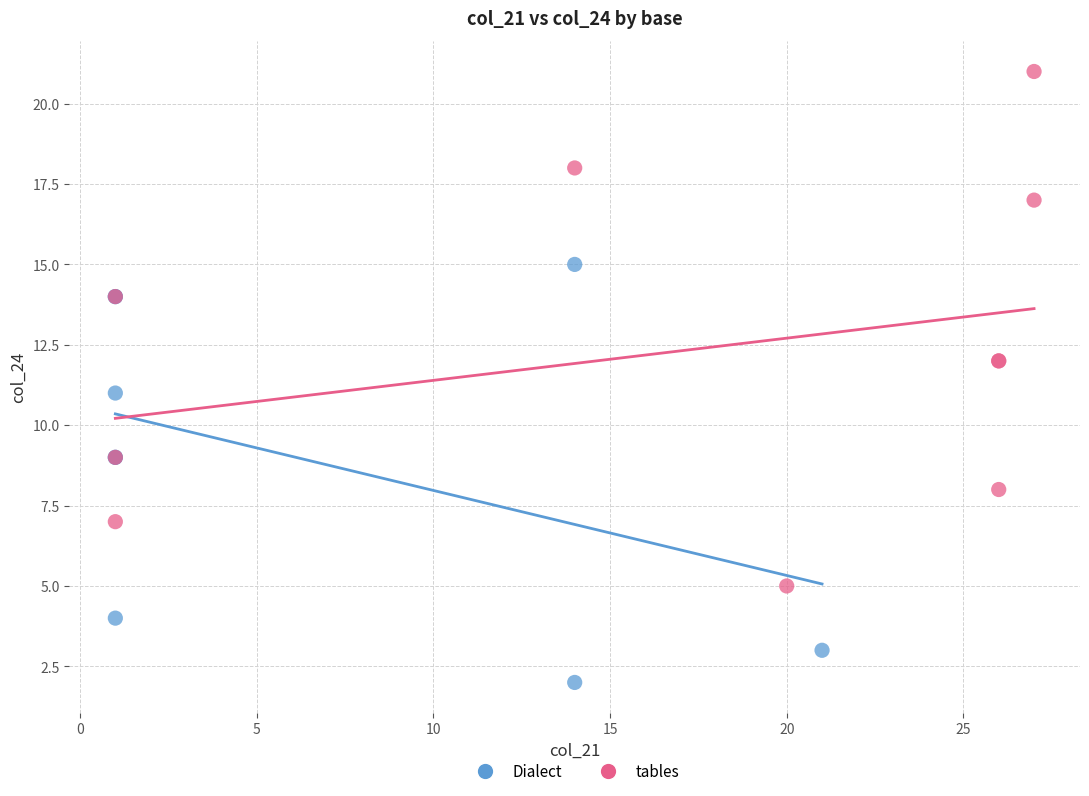

Which series has the widest spread of Y values?

tables